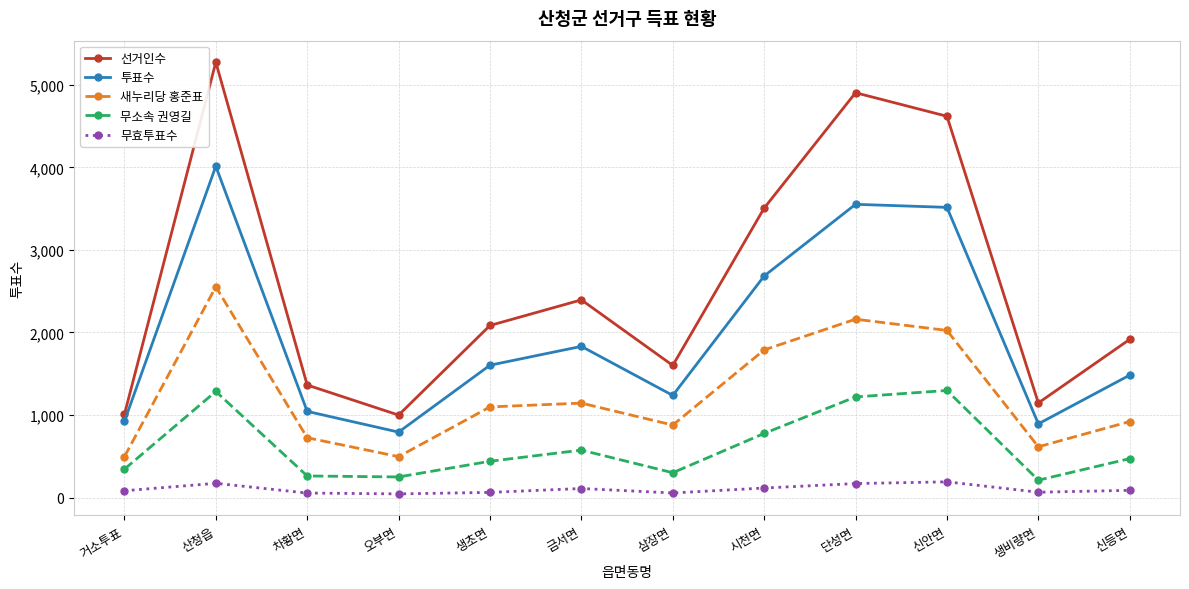

At which label does 새누리당 홍준표 reach its peak?

산청읍